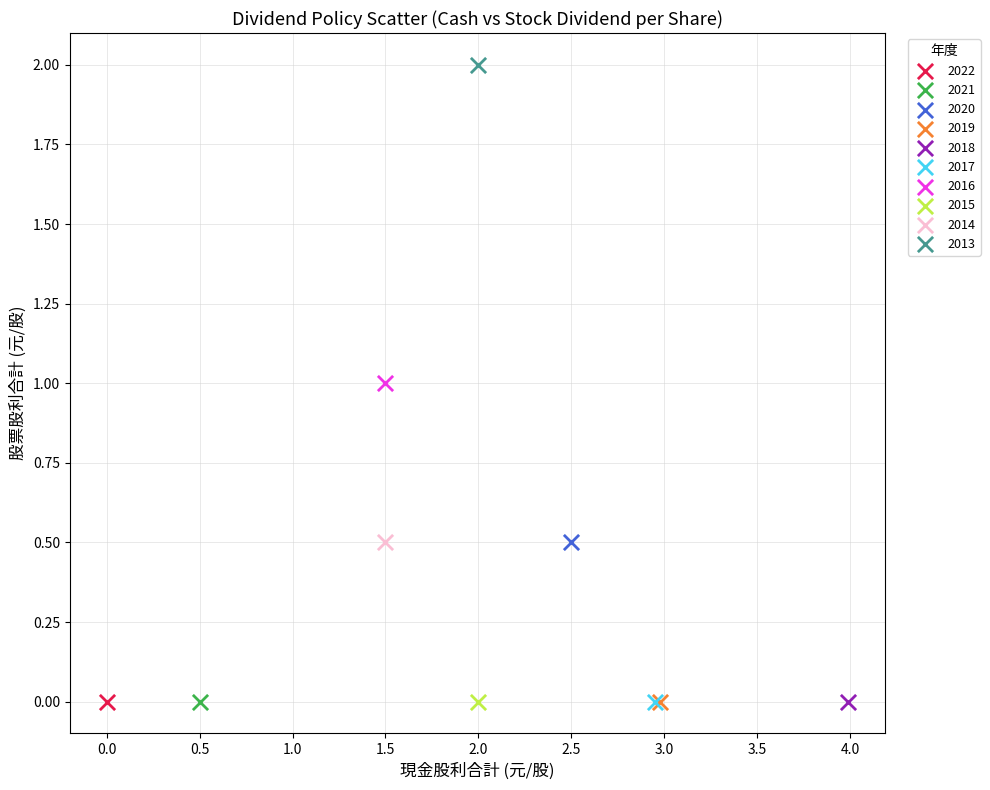

What are all the series names shown in the legend?

2022, 2021, 2020, 2019, 2018, 2017, 2016, 2015, 2014, 2013